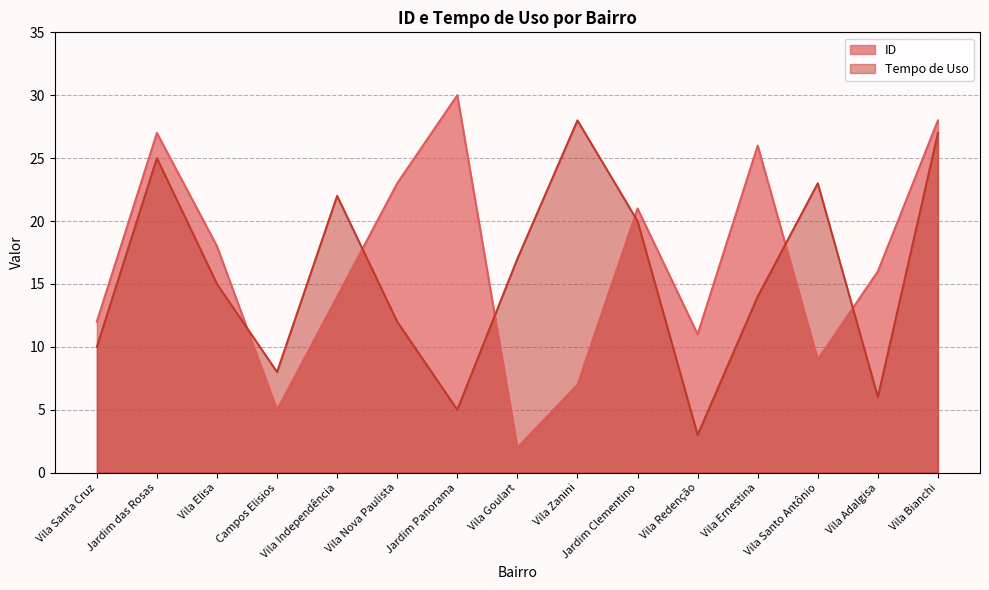

The Tempo de Uso series shows 6 at Vila Adalgisa. True or false?

True